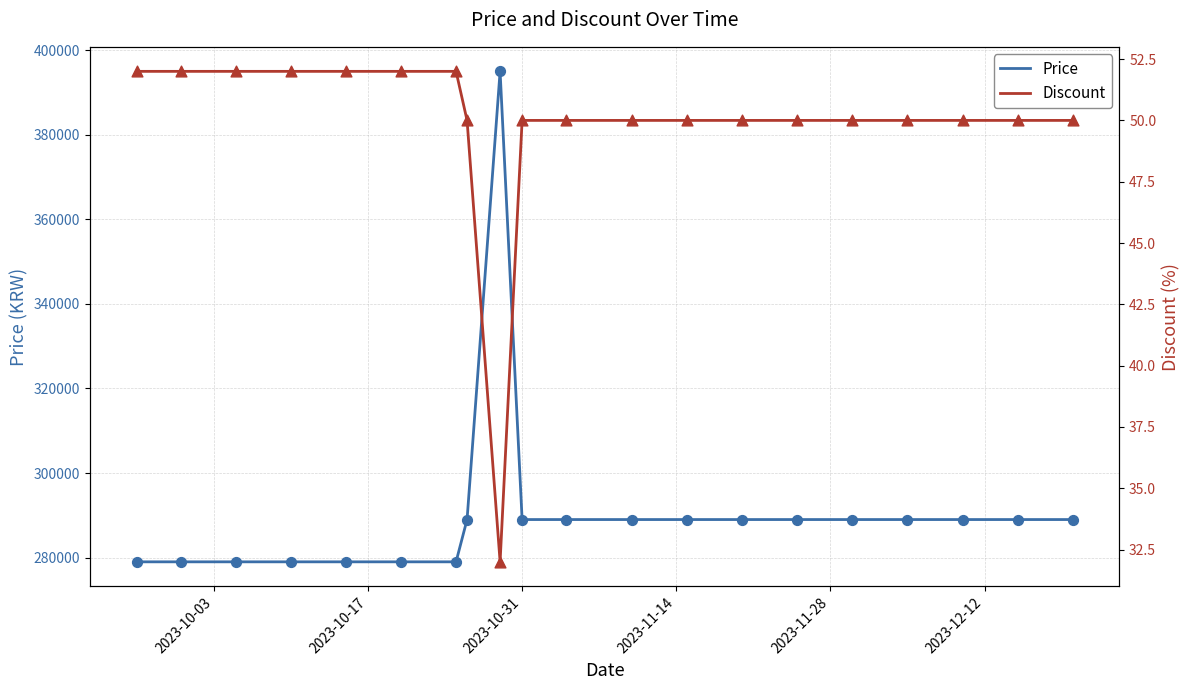

Which series has the largest total across all categories?

Price